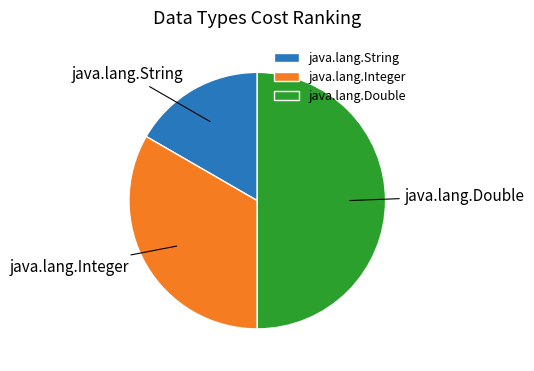

Do java.lang.Double and java.lang.String together represent more than half of the pie?

Yes